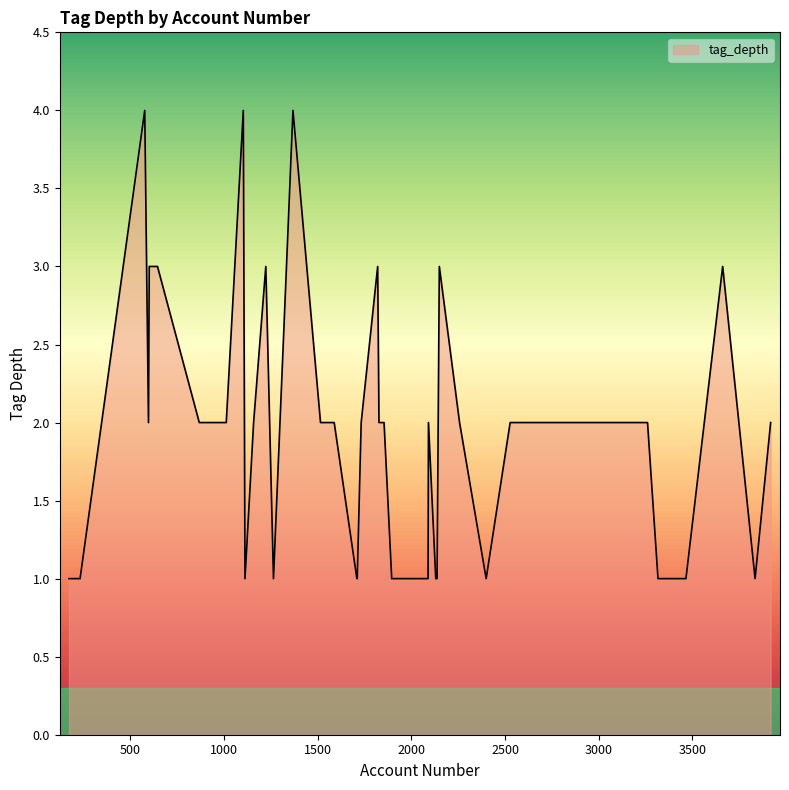

What is the greatest value displayed?

4